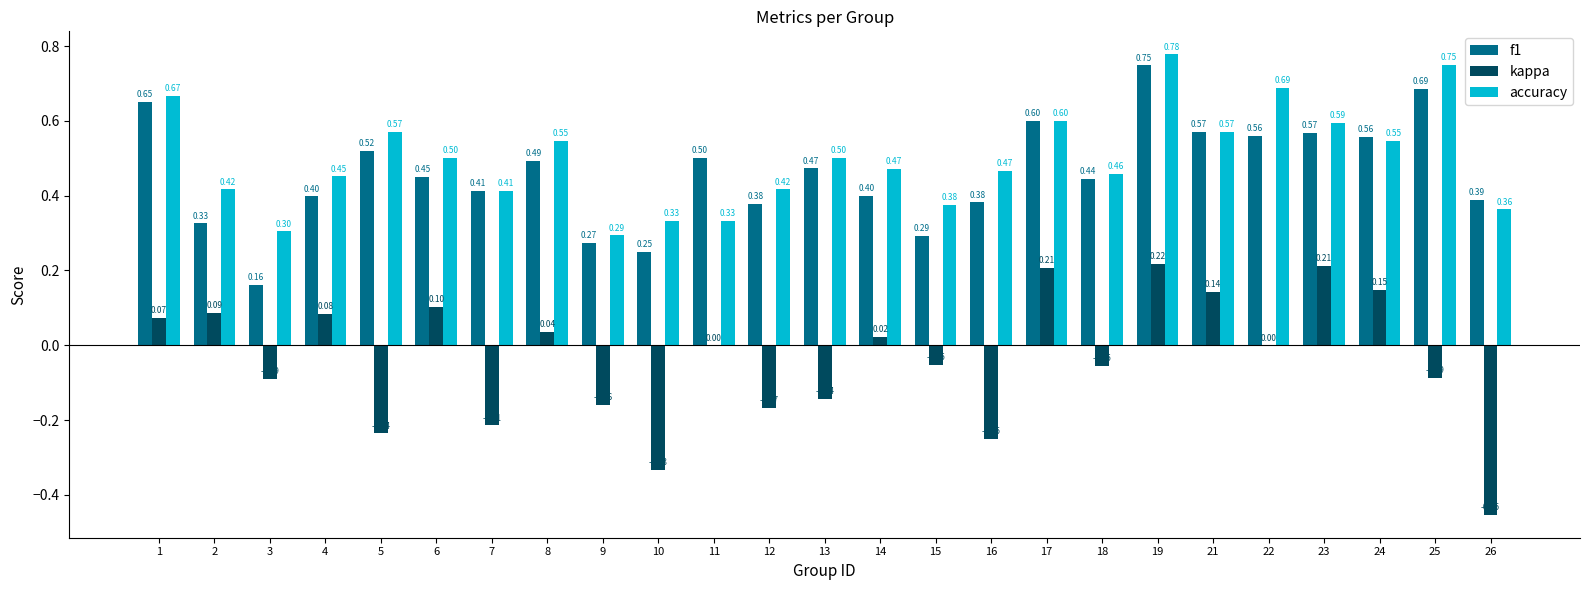

At which category is the sum across all series the highest?

19